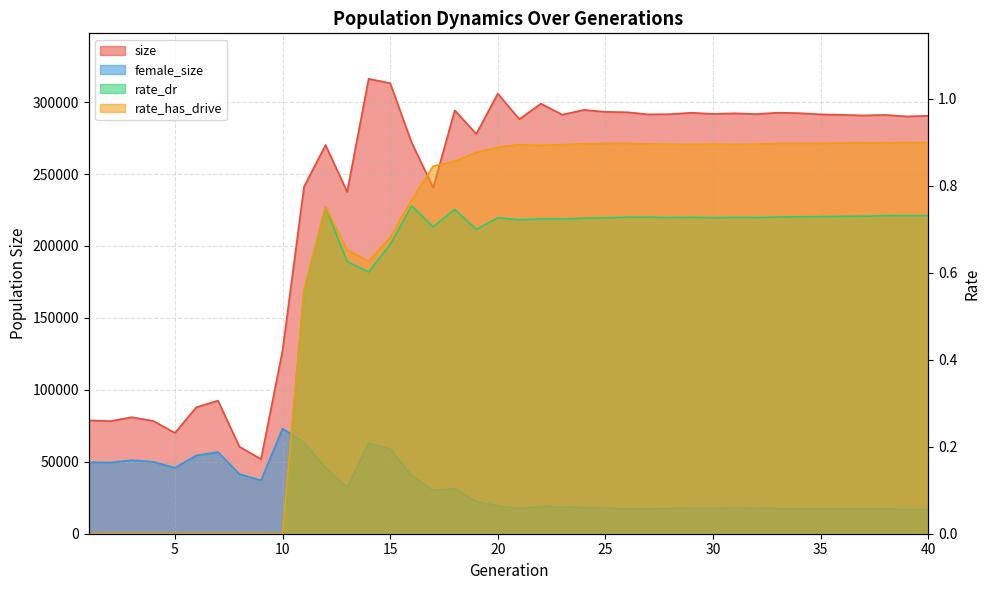

Reading left to right, what are all the values shown in this chart?

size: 78805.0	78265.0	81006.0	78368.0	70095.0	87969.0	92506.0	60455.0	51855.0	127359.0	241347.0	270185.0	237630.0	316197.0	313173.0	271795.0	240576.0	294270.0	277917.0	305941.0	288115.0	298932.0	291298.0	294608.0	293219.0	292980.0	291483.0	291631.0	292612.0	291777.0	292223.0	291700.0	292675.0	292334.0	291497.0	291167.0	290743.0	291123.0	290045.0	290553.0
female_size: 49712.0	49438.0	51136.0	49977.0	45817.0	54441.0	56771.0	41438.0	37125.0	73100.0	63344.0	45926.0	32246.0	62922.0	58915.0	40349.0	30158.0	31363.0	22389.0	19388.0	17491.0	19014.0	18694.0	18205.0	17890.0	17299.0	17498.0	17507.0	17862.0	17821.0	17916.0	17829.0	17514.0	17289.0	17373.0	17484.0	17147.0	17170.0	16910.0	17047.0
rate_dr: 0.0	0.0	0.0	0.0	0.0	0.0	0.0	0.0	0.0	0.0	0.6	0.8	0.6	0.6	0.7	0.8	0.7	0.7	0.7	0.7	0.7	0.7	0.7	0.7	0.7	0.7	0.7	0.7	0.7	0.7	0.7	0.7	0.7	0.7	0.7	0.7	0.7	0.7	0.7	0.7
rate_has_drive: 0.0	0.0	0.0	0.0	0.0	0.0	0.0	0.0	0.0	0.0	0.6	0.8	0.7	0.6	0.7	0.8	0.8	0.9	0.9	0.9	0.9	0.9	0.9	0.9	0.9	0.9	0.9	0.9	0.9	0.9	0.9	0.9	0.9	0.9	0.9	0.9	0.9	0.9	0.9	0.9